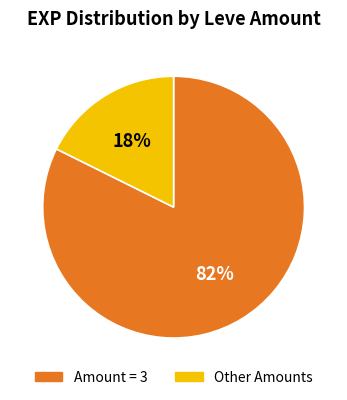

Which category accounts for the majority?

Amount = 3